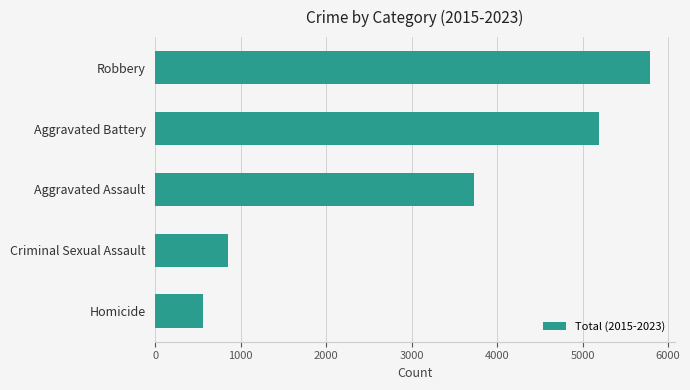

What is the sum of all values?

16127